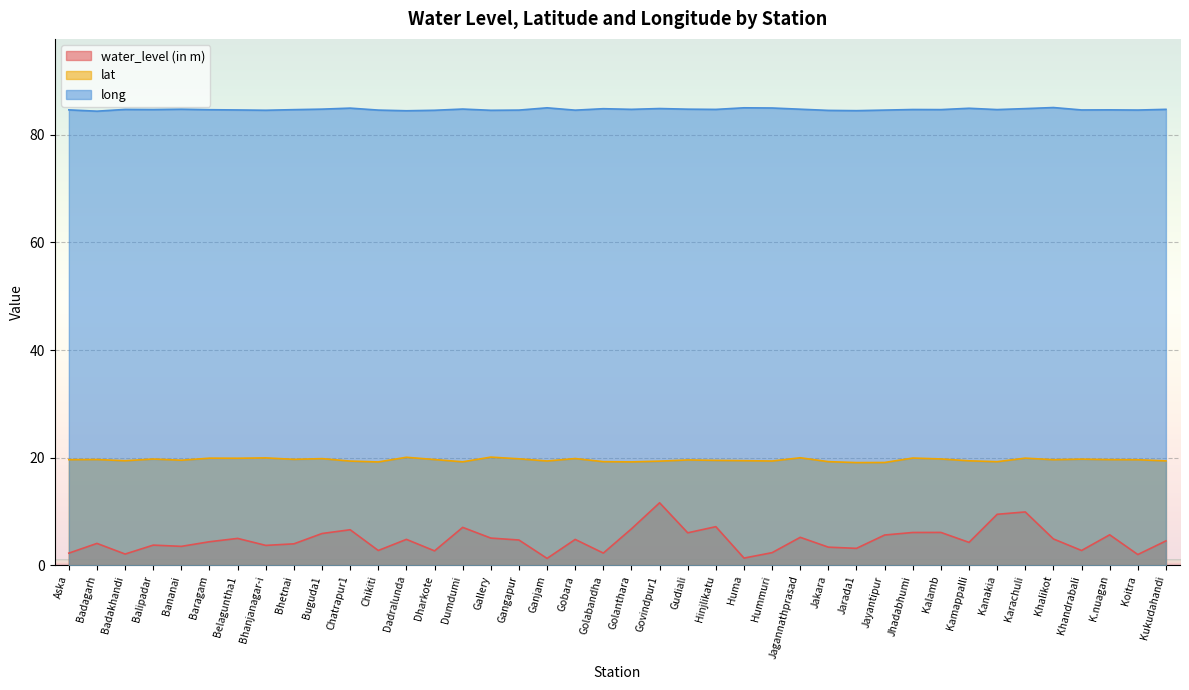

At which category does long reach its first local peak?

Badakhandi